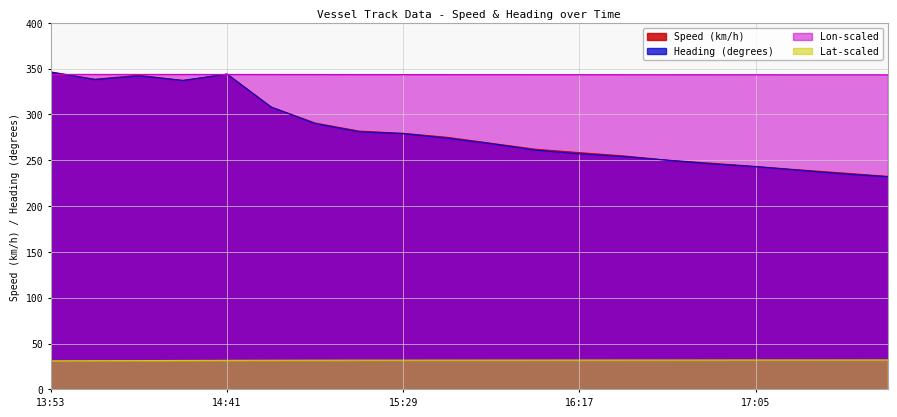

True or false: Heading and Latitude offset cross at least once.

False